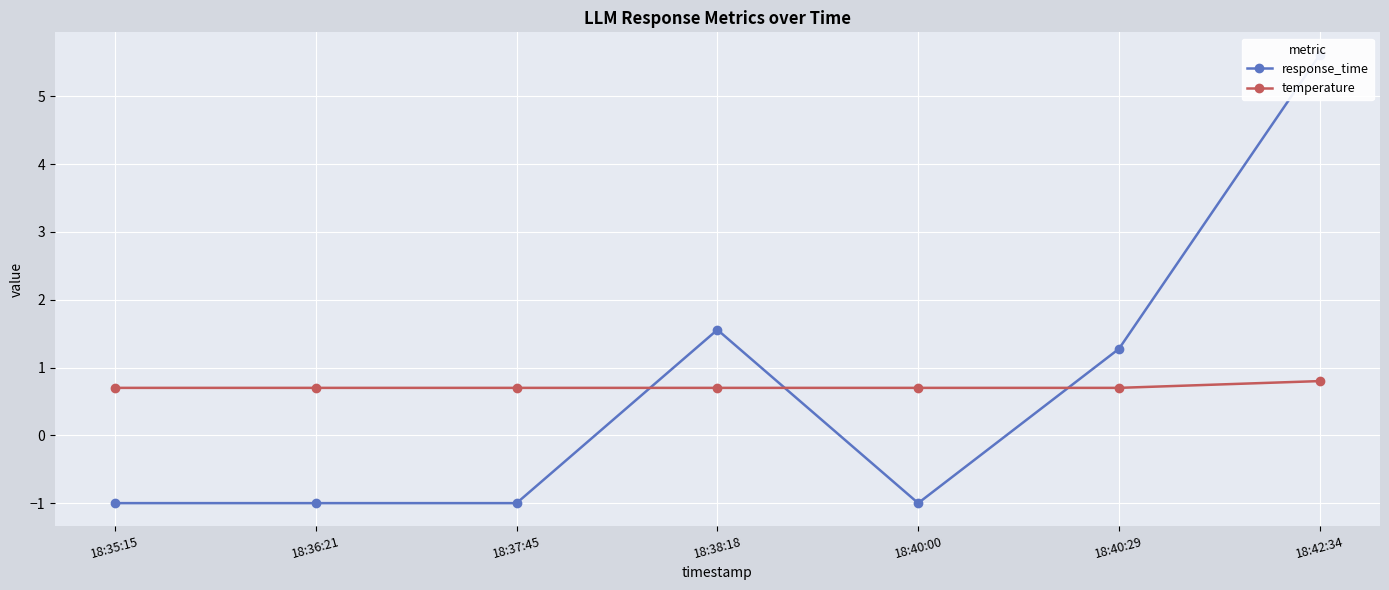

Which category has the highest value in the response_time series?

18:42:34